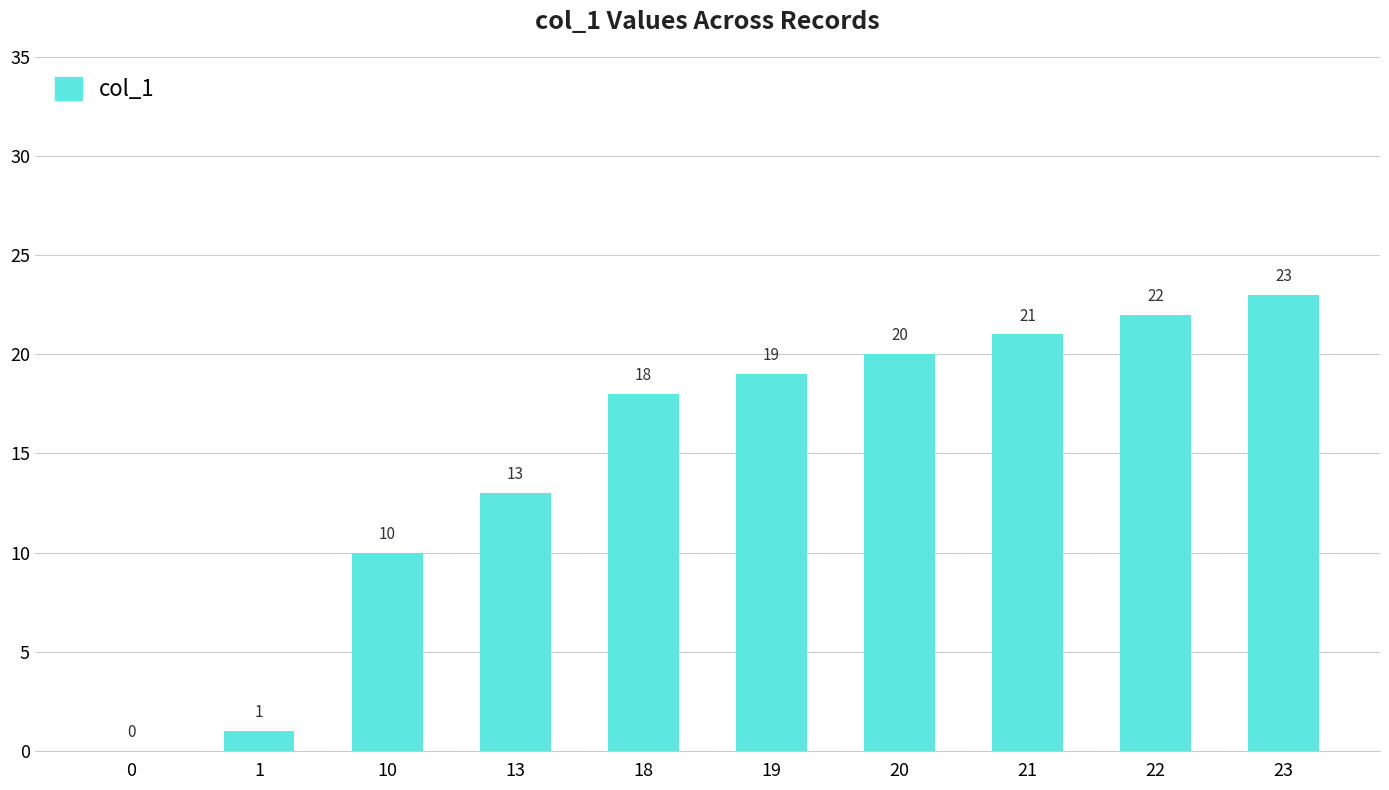

The value at 21 is 7. True or false?

False